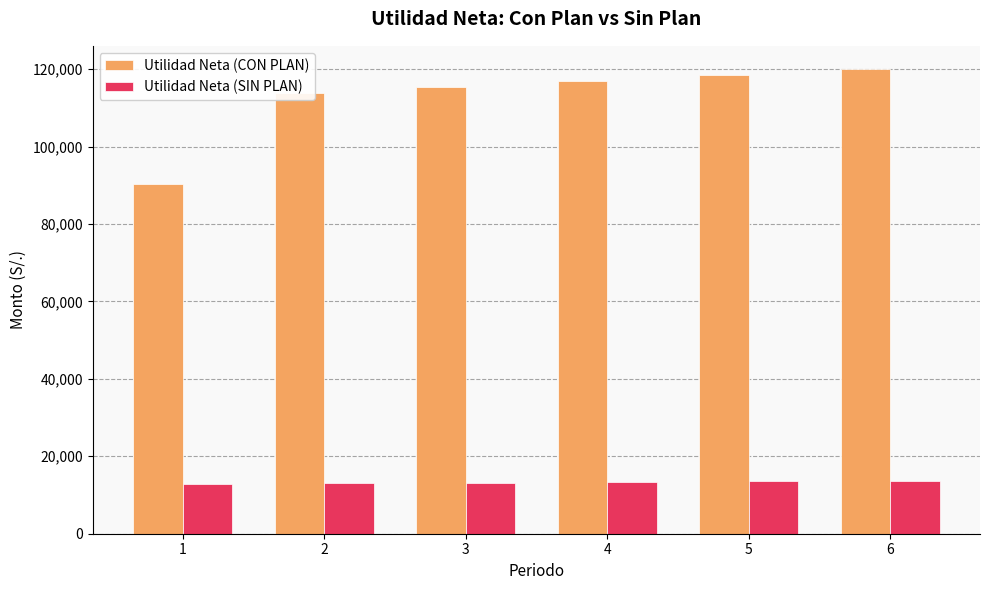

What is the spread (max minus min) of values at 6?

106310.5